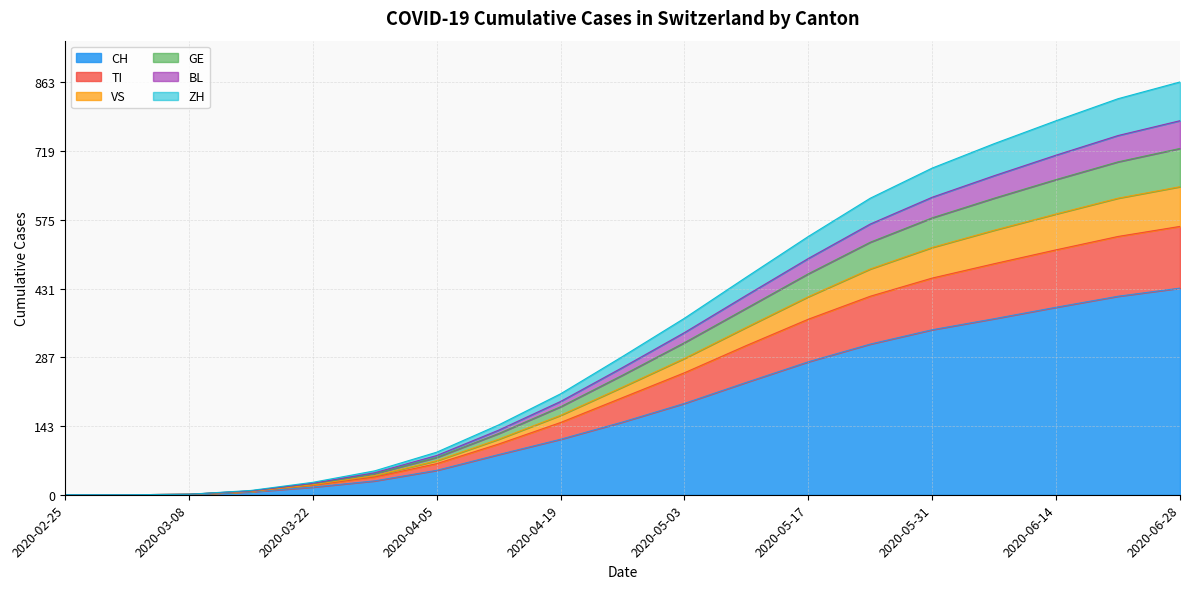

How many values in BL are above zero?

17